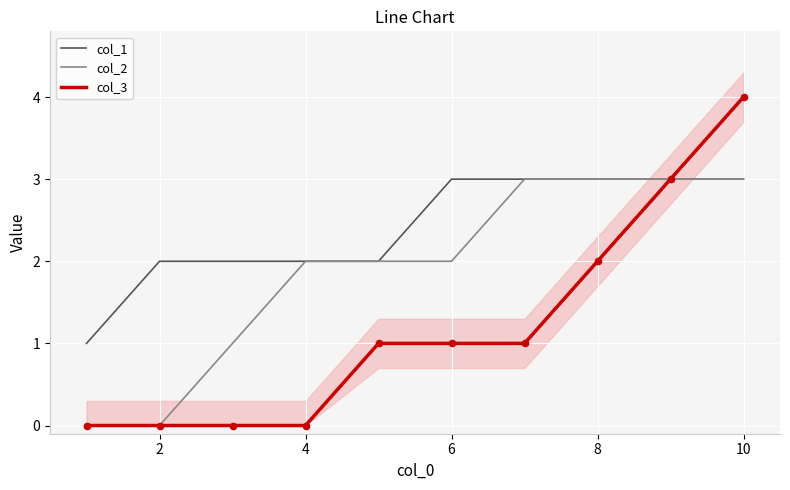

What are all the series names shown in the legend?

col_1, col_2, col_3